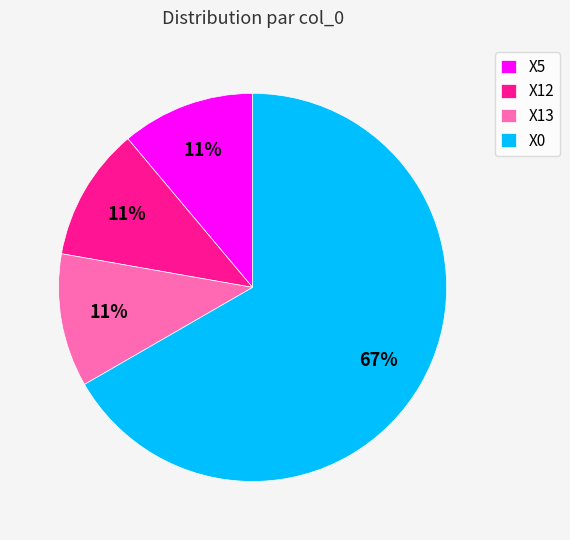

Which category has the biggest portion of the pie?

X0